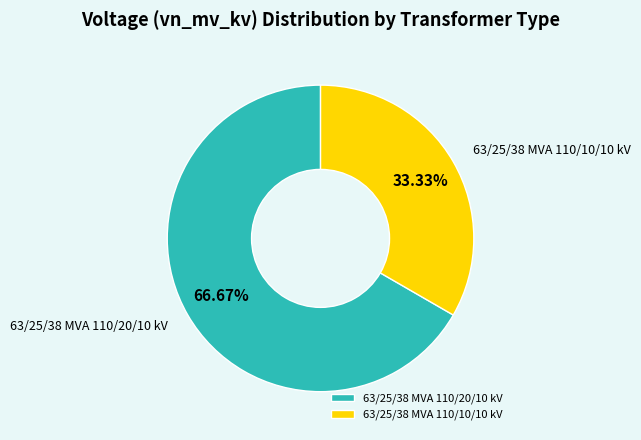

Which has a higher value, 63/25/38 MVA 110/10/10 kV or 63/25/38 MVA 110/20/10 kV?

63/25/38 MVA 110/20/10 kV